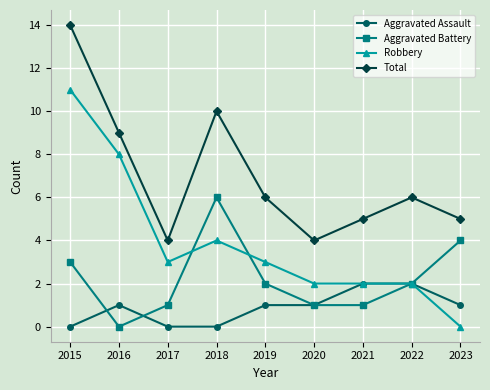

The value of Aggravated Battery at 2018 is 6. True or false?

True